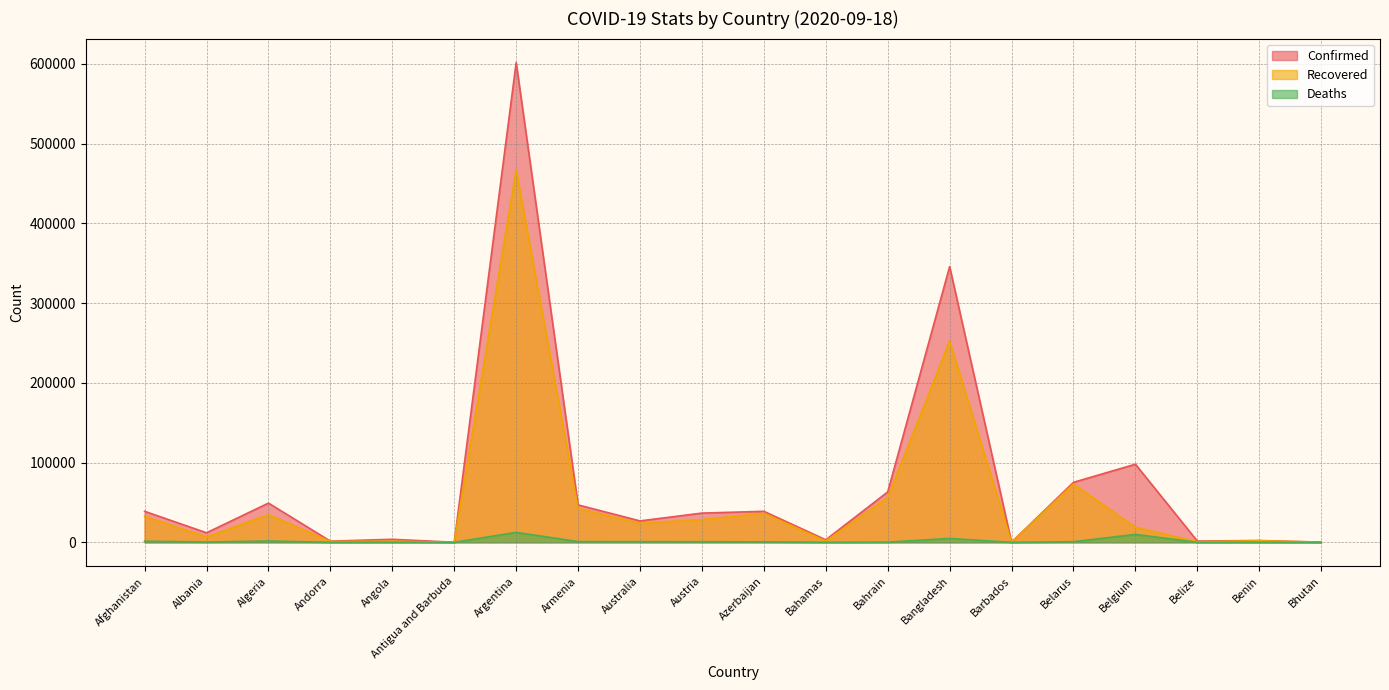

Where is the first local maximum for Recovered?

Algeria